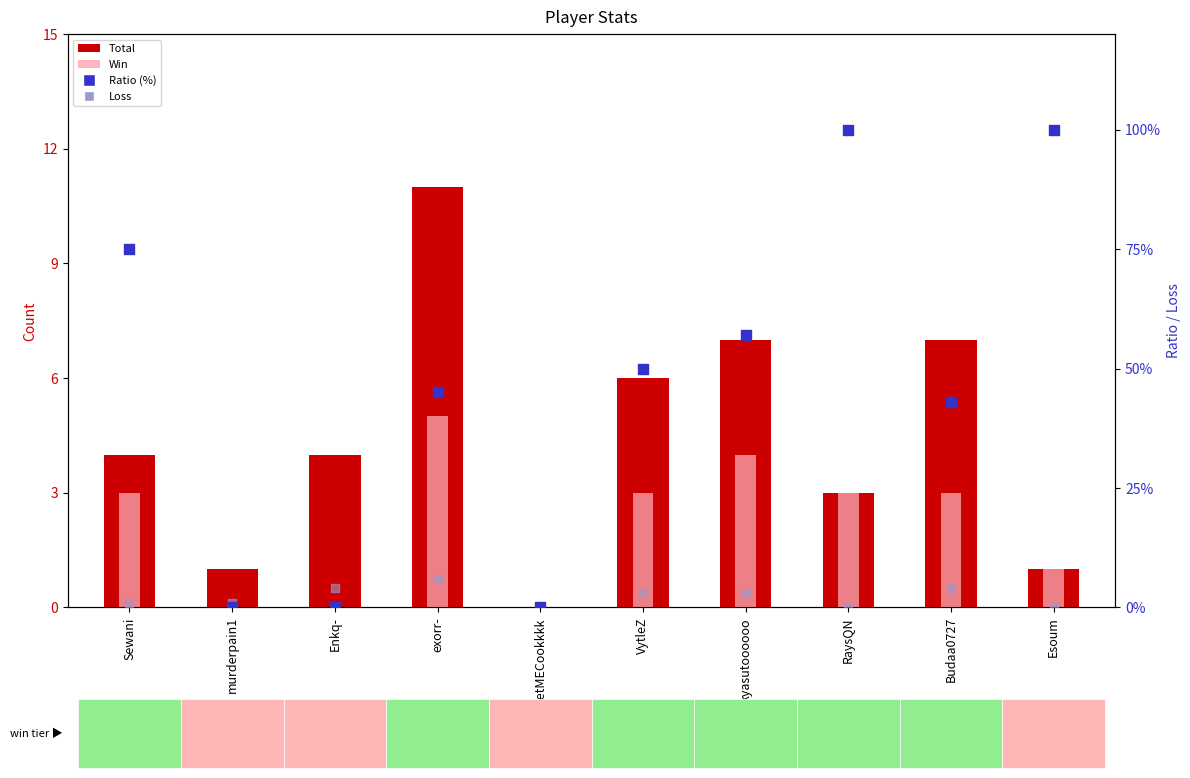

At how many categories does at least one series exceed 65?

3